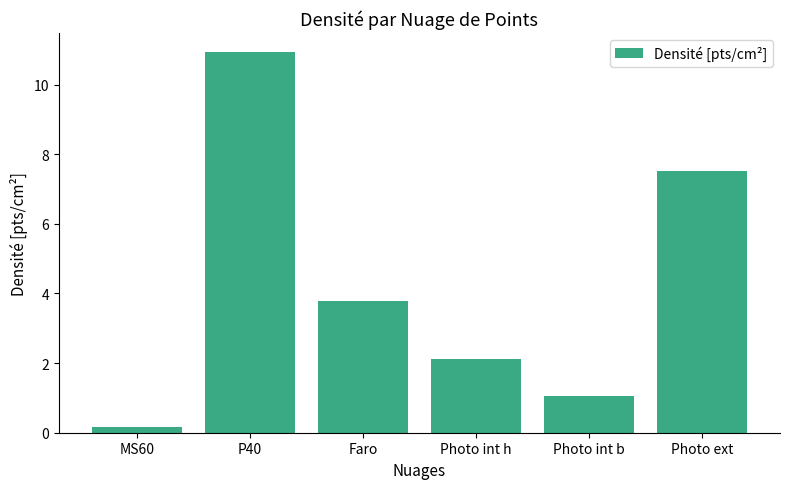

True or false: the data shows 2.1 at Photo int h.

True